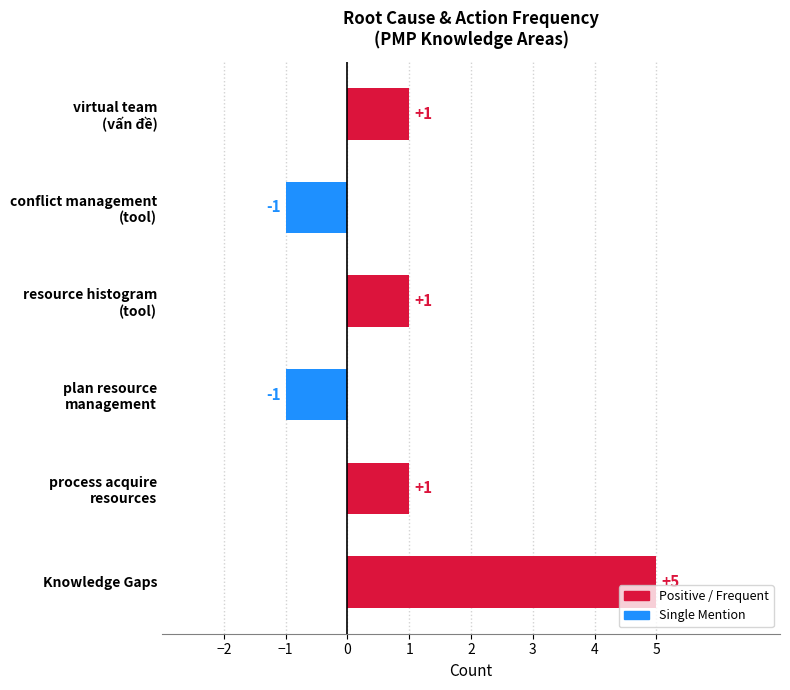

Reading top to bottom, list all the values displayed in this chart.

1	-1	1	-1	1	5